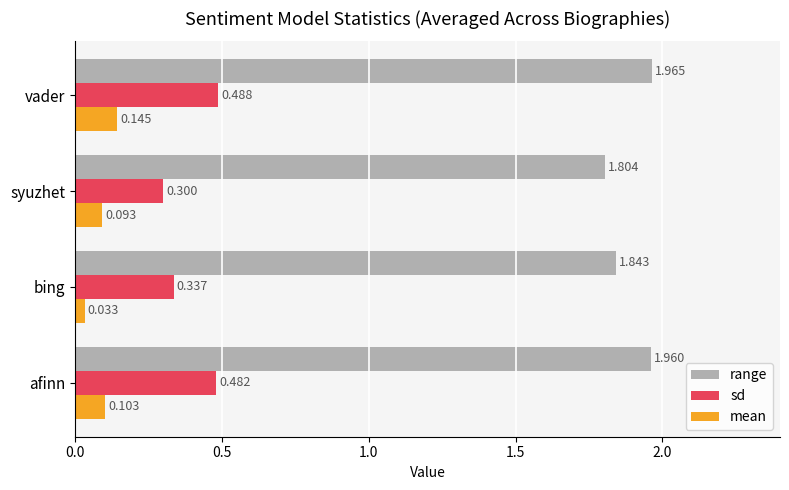

Which series has the widest spread of values?

sd